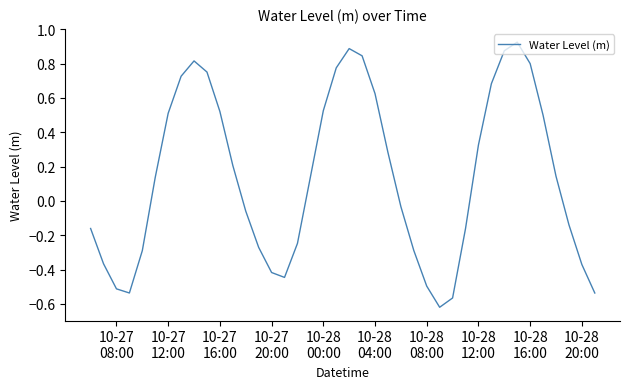

What is the difference between the maximum and minimum values?

1.5